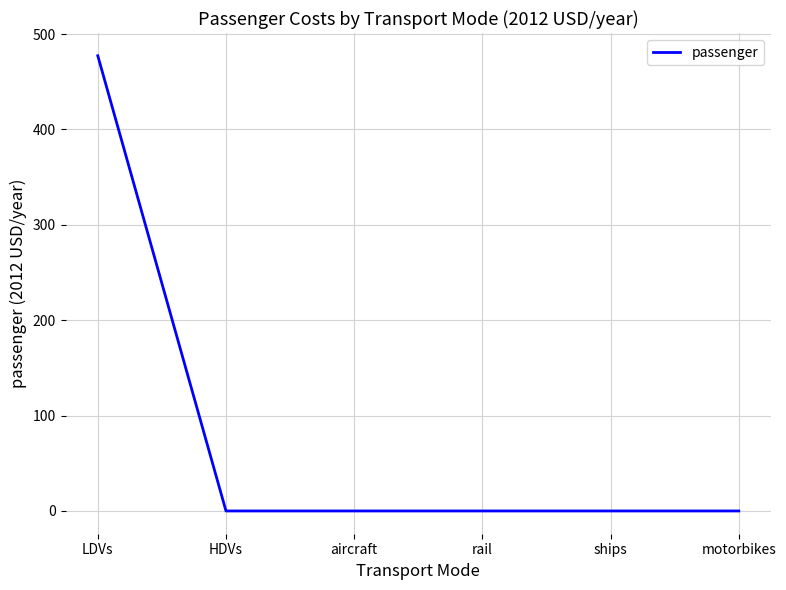

True or false: there are more than 2 points higher than both neighbors.

False